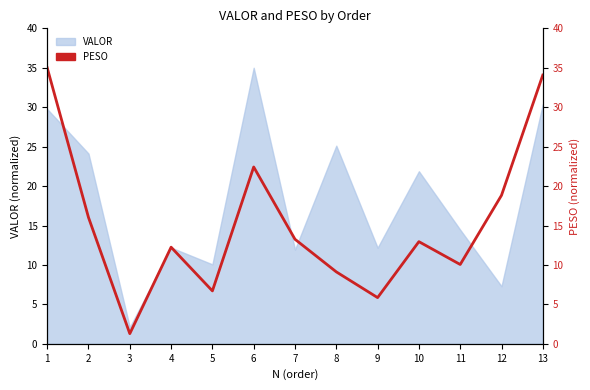

Reading left to right, extract all data points from this chart.

1=35.0	2=16.0	3=1.3	4=12.3	5=6.7	6=22.4	7=13.3	8=9.1	9=5.9	10=13.0	11=10.1	12=18.8	13=34.1